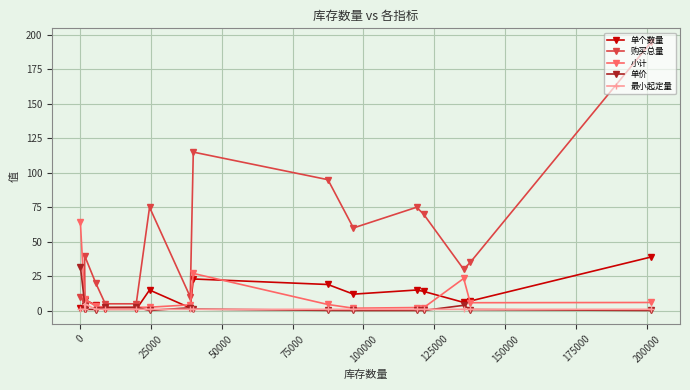

How many values in the 单价 series exceed 1?

8